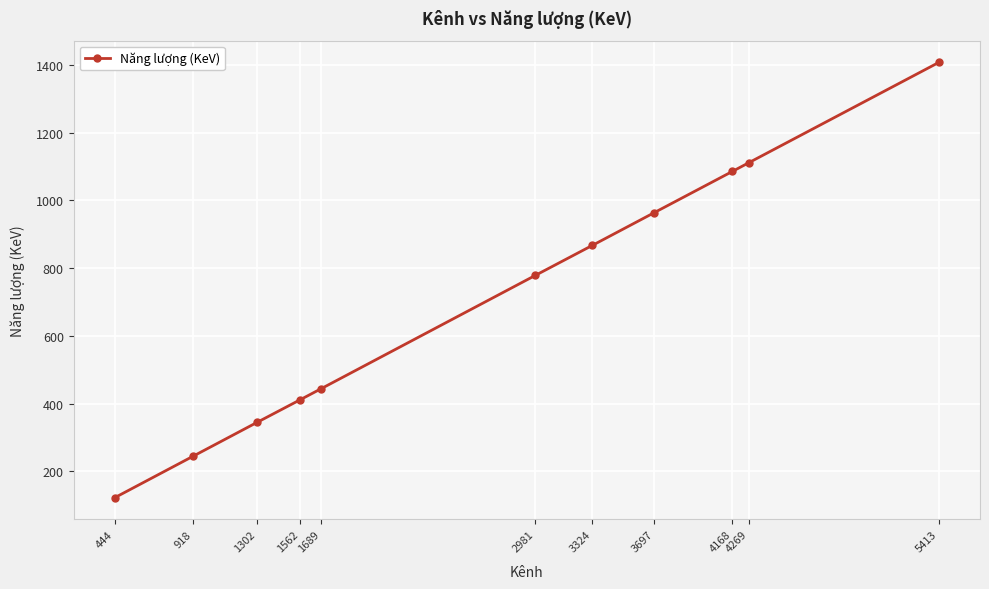

Which category has the lowest value across all series?

444